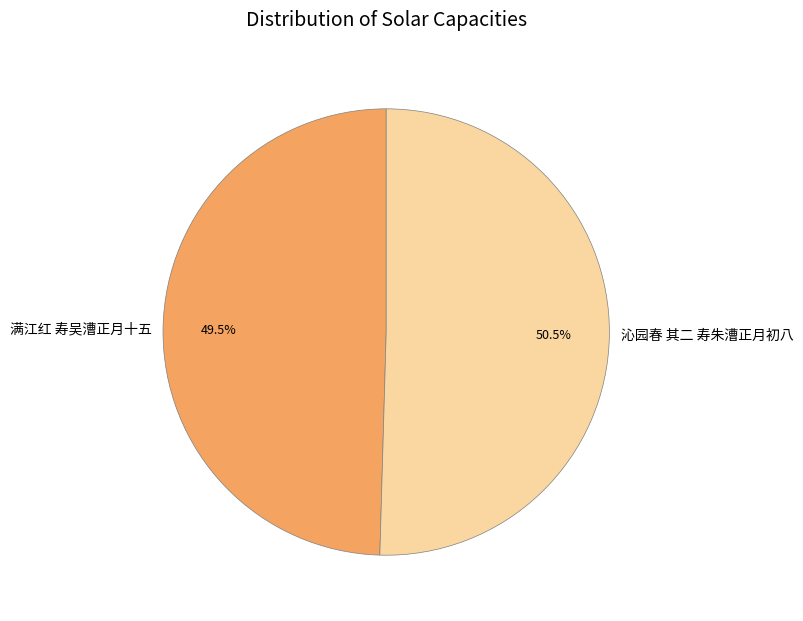

The 满江红 寿吴漕正月十五 slice represents 41% of the pie. True or false?

False